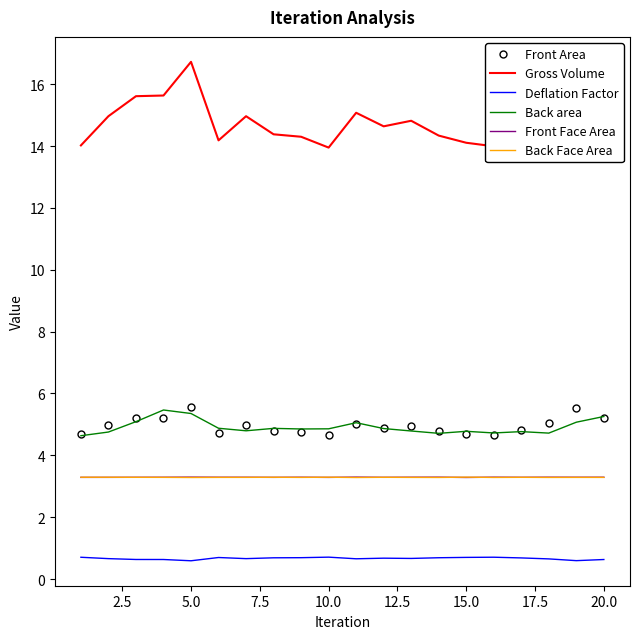

True or false: Front Area and Front Face Area intersect in this chart.

False